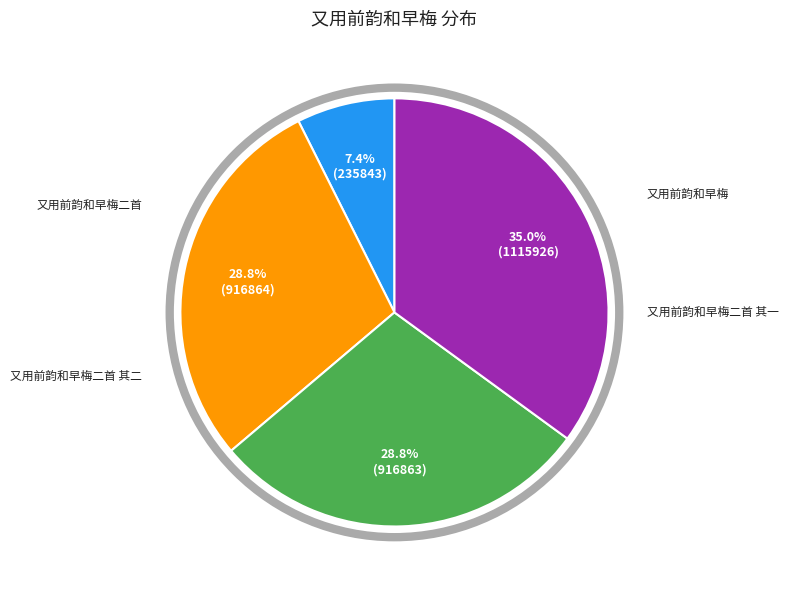

Is there any slice that represents more than half of the pie?

No